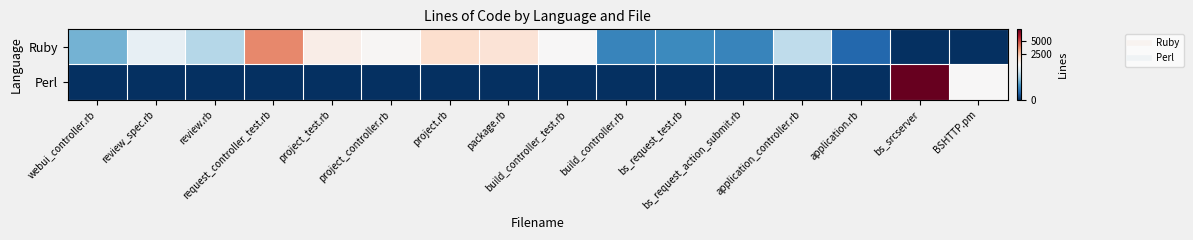

What is the total value across all series at project_controller.rb?

616